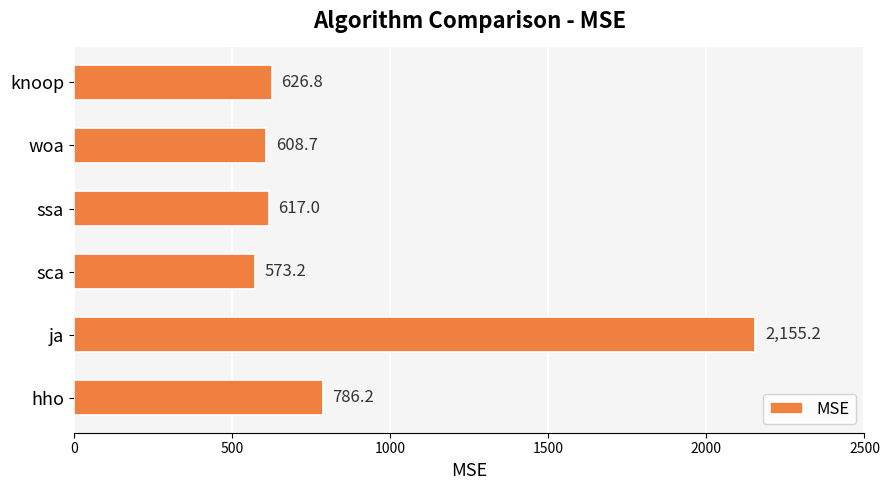

How many bars are there in total?

6